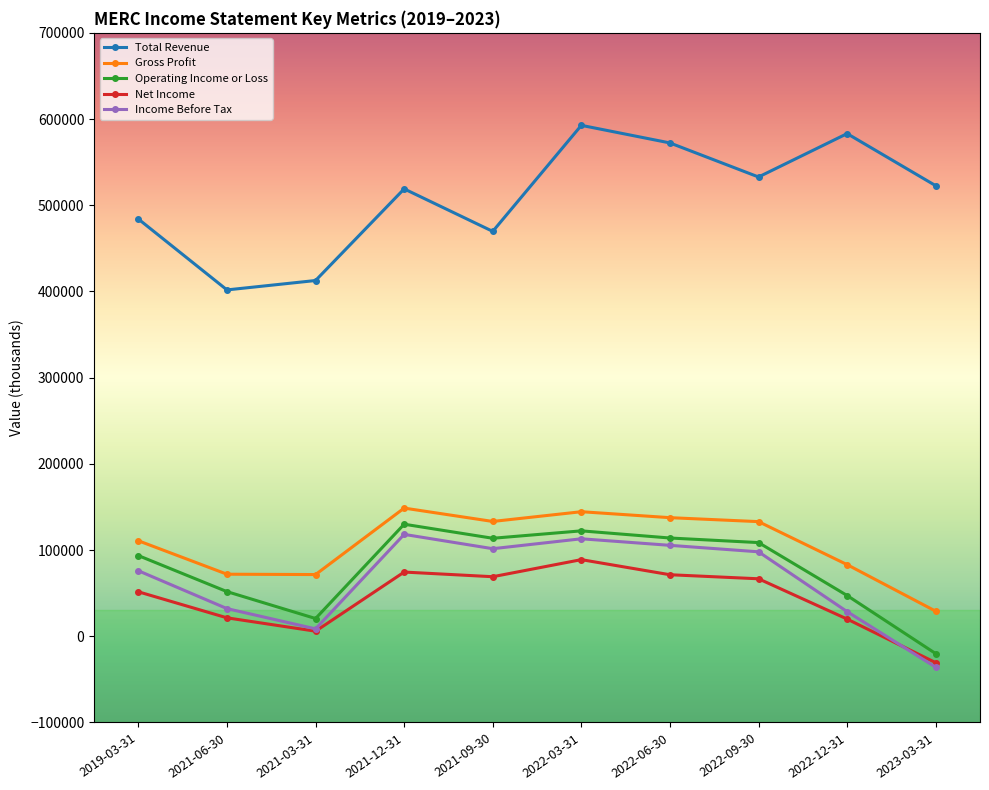

What is the sum of the Gross Profit values at 2021-03-31 and 2021-09-30?

204800